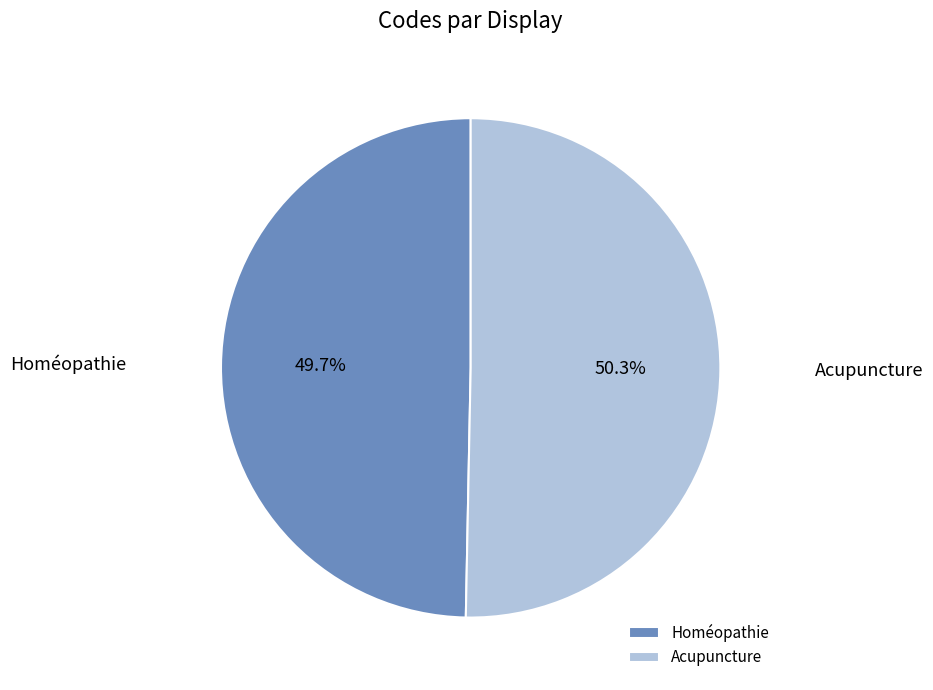

Is it true that Acupuncture is 43% of the pie?

False